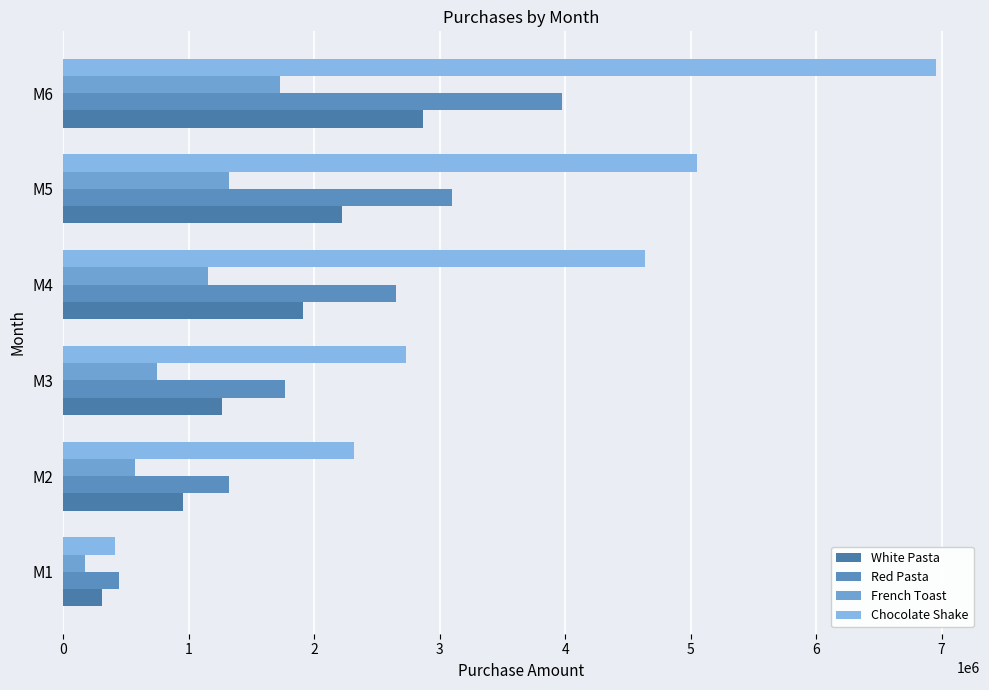

What is the difference between the second highest and minimum values in the Red Pasta series?

2649600